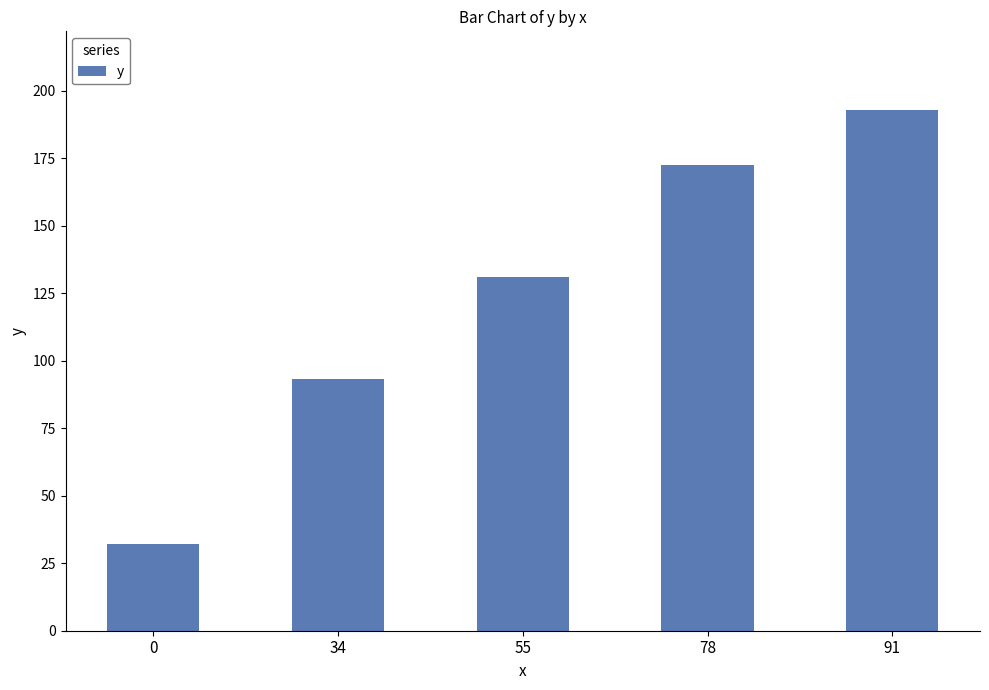

Reading left to right, transcribe all the data shown in this chart.

0=32.0	34=93.2	55=131.0	78=172.4	91=193.0